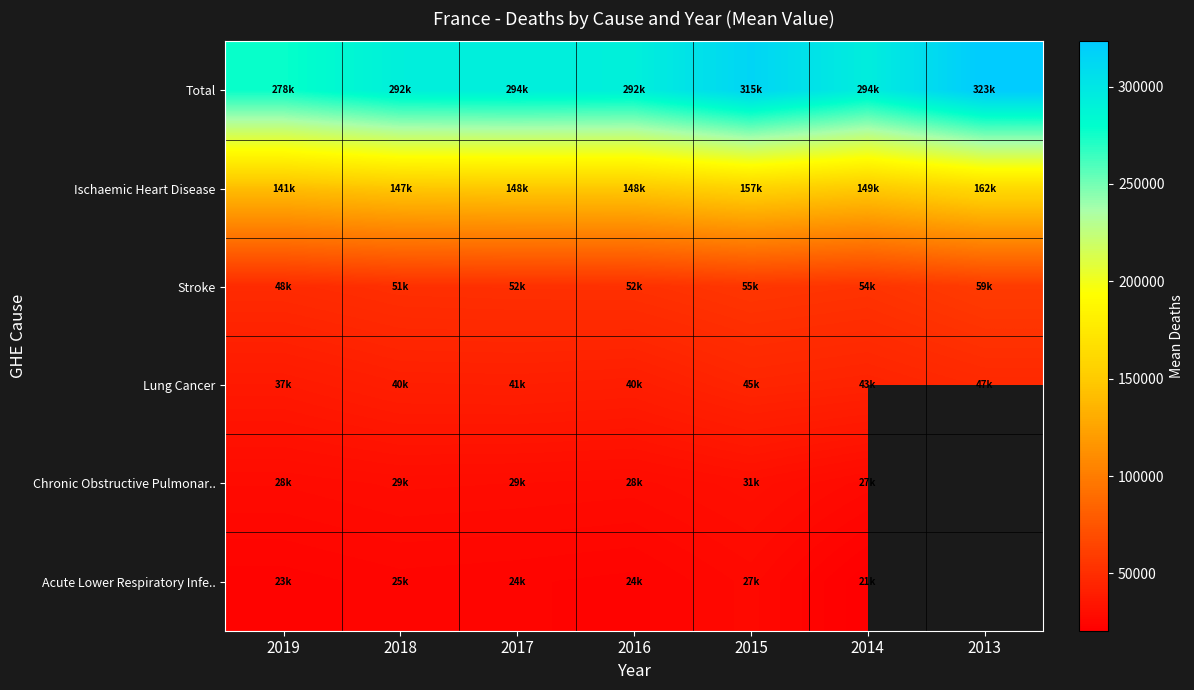

Where is Lung Cancer nearest to the value 41959?

2014